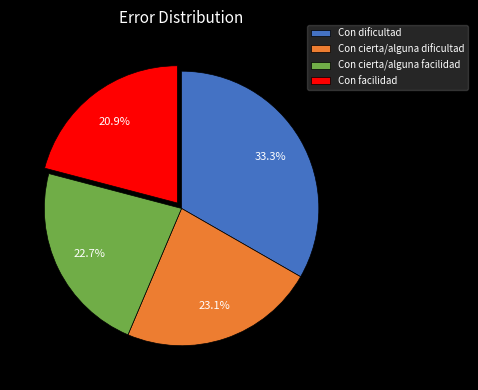

To the nearest percent, what is the average slice percentage?

25%